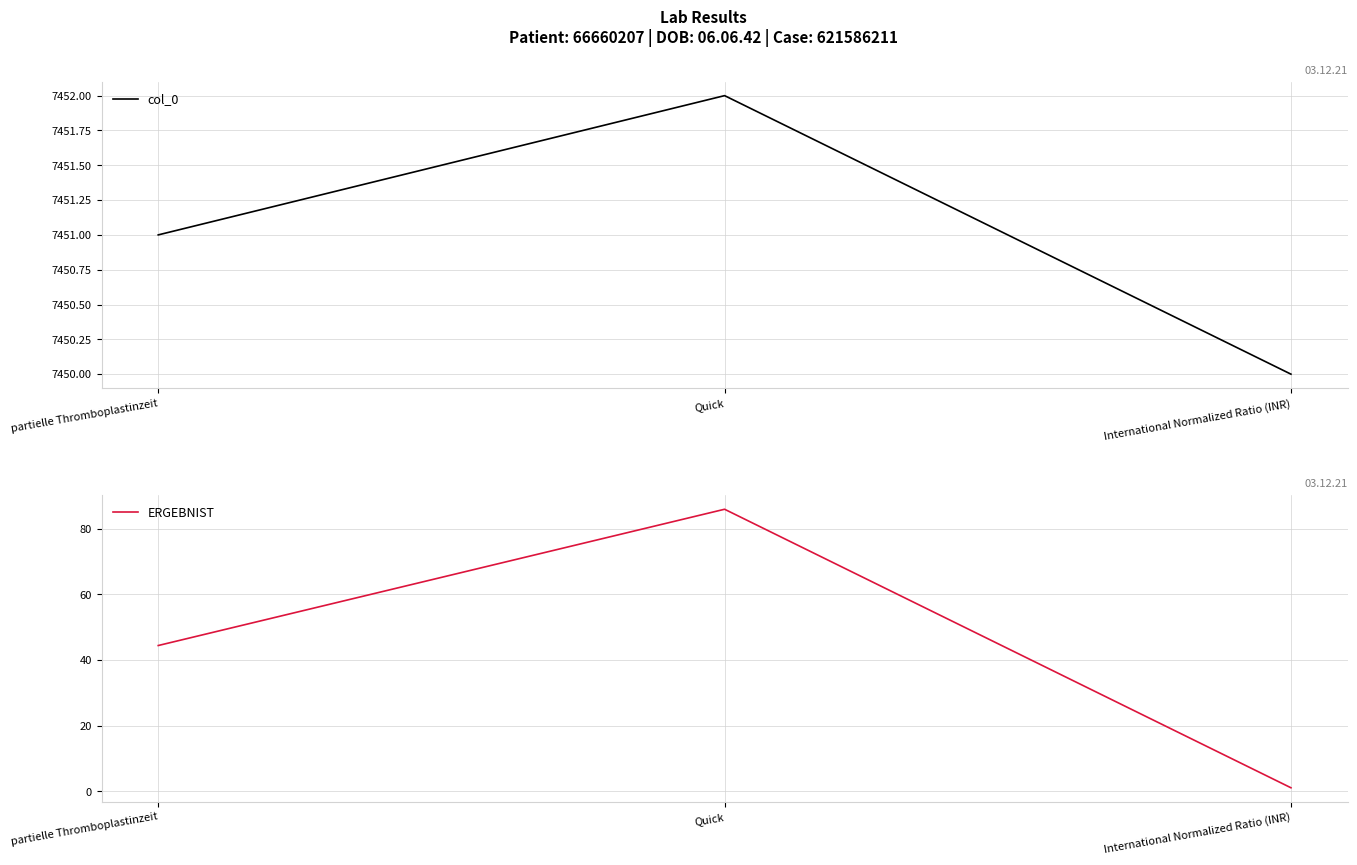

The value of ERGEBNIST at Quick is 85.9. True or false?

True